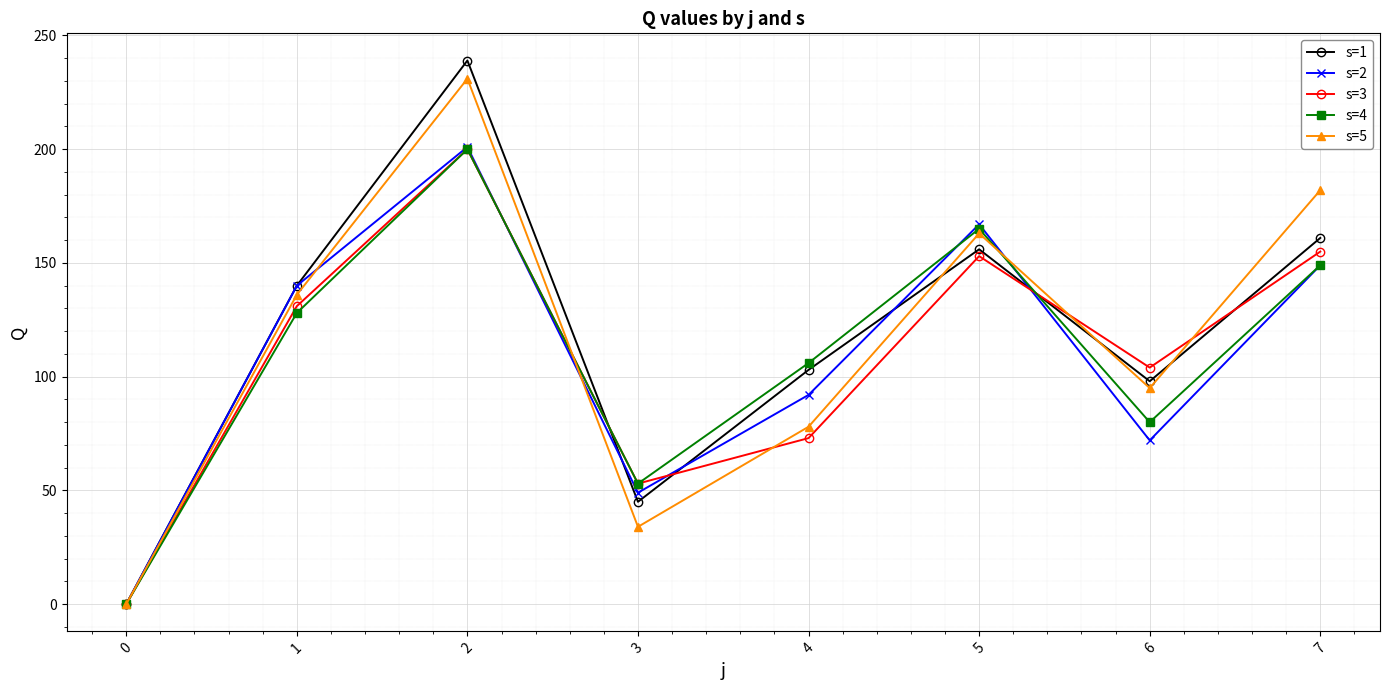

Reading left to right, transcribe all the data shown in this chart.

s=1: 0	140	239	45	103	156	98	161
s=2: 0	140	201	49	92	167	72	149
s=3: 0	131	200	53	73	153	104	155
s=4: 0	128	200	53	106	165	80	149
s=5: 0	136	231	34	78	163	95	182